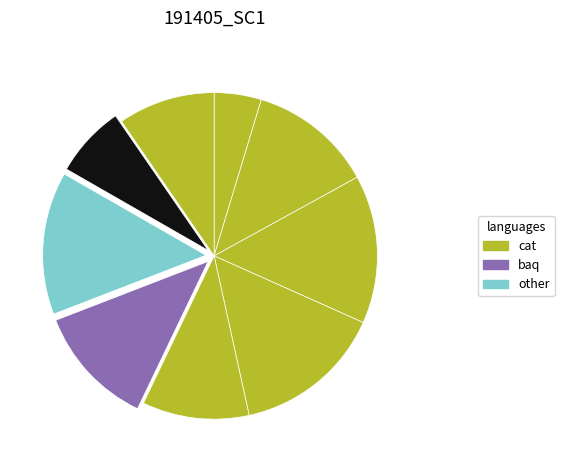

How many segments does this pie chart have?

9